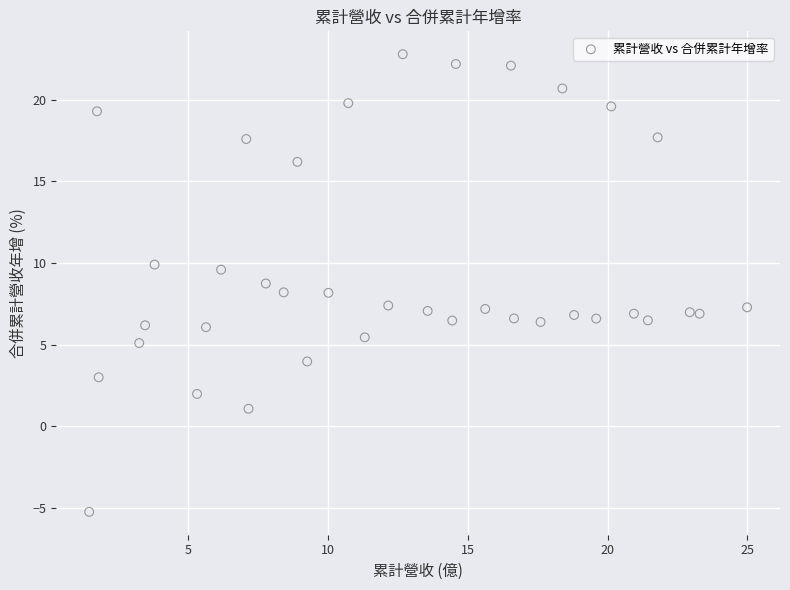

What is the range of Y values (max minus min)?

28.1